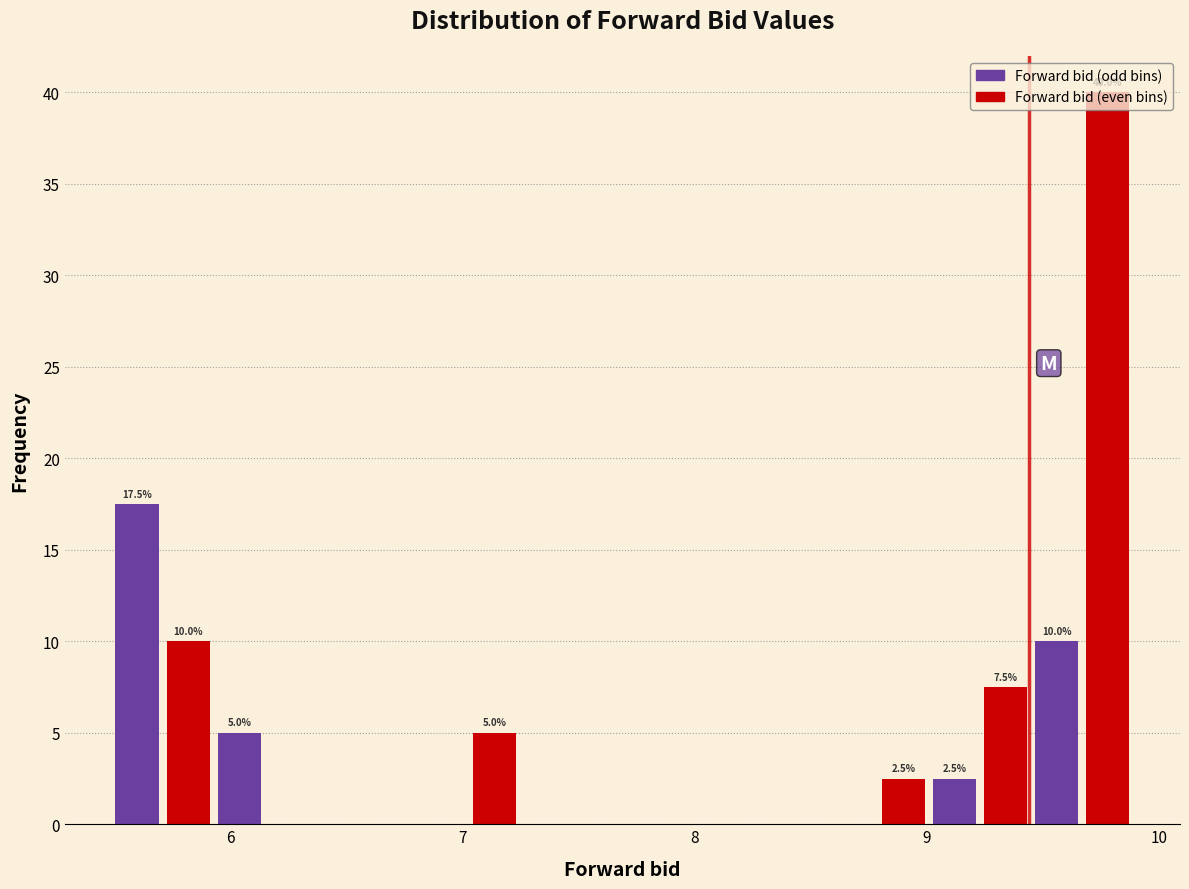

Around what value on the x-axis is the tallest bar? Give the approximate position of its centre, as read against the axis.

9.8